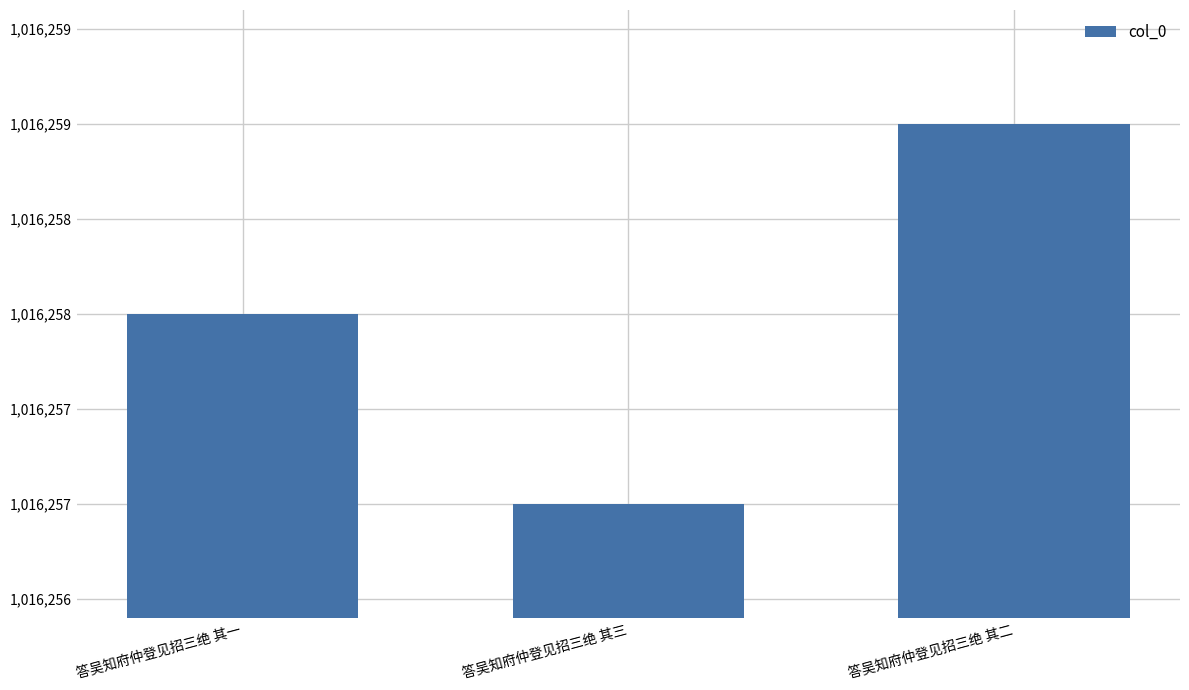

What is the greatest value displayed?

1016259